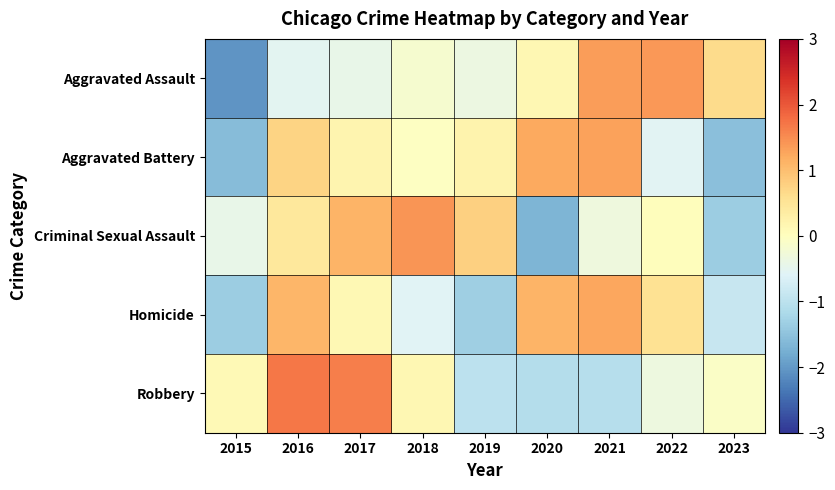

At which category is the sum across all series the highest?

2016